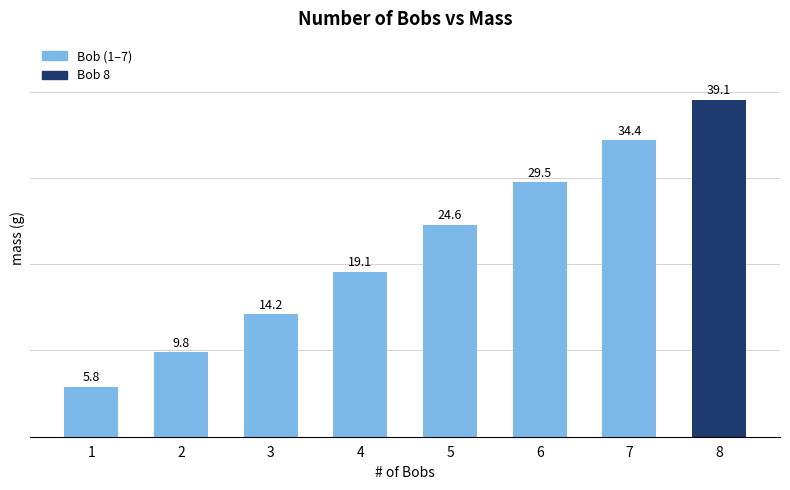

What is the change in value from 1 to 5?

+18.8